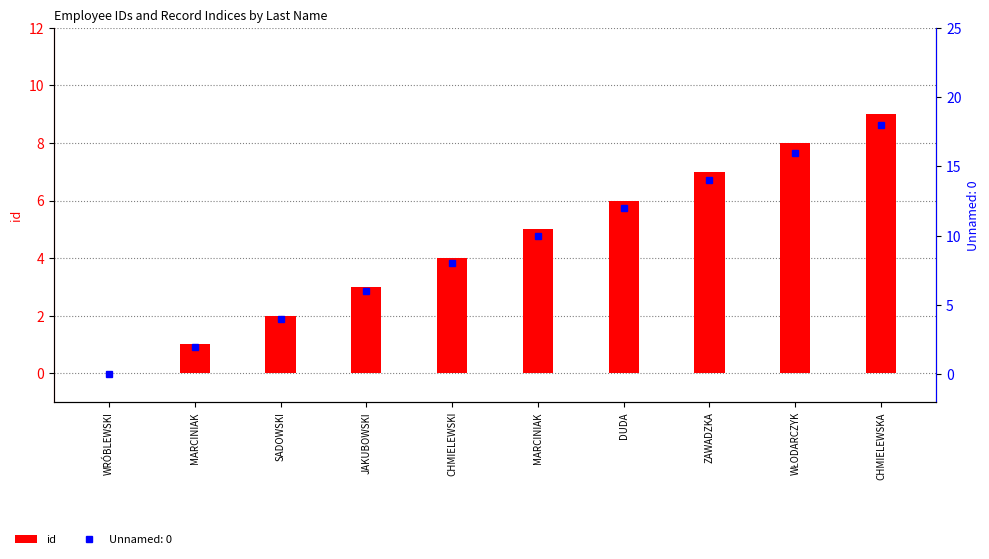

Count the values in the range 2 to 7.

6